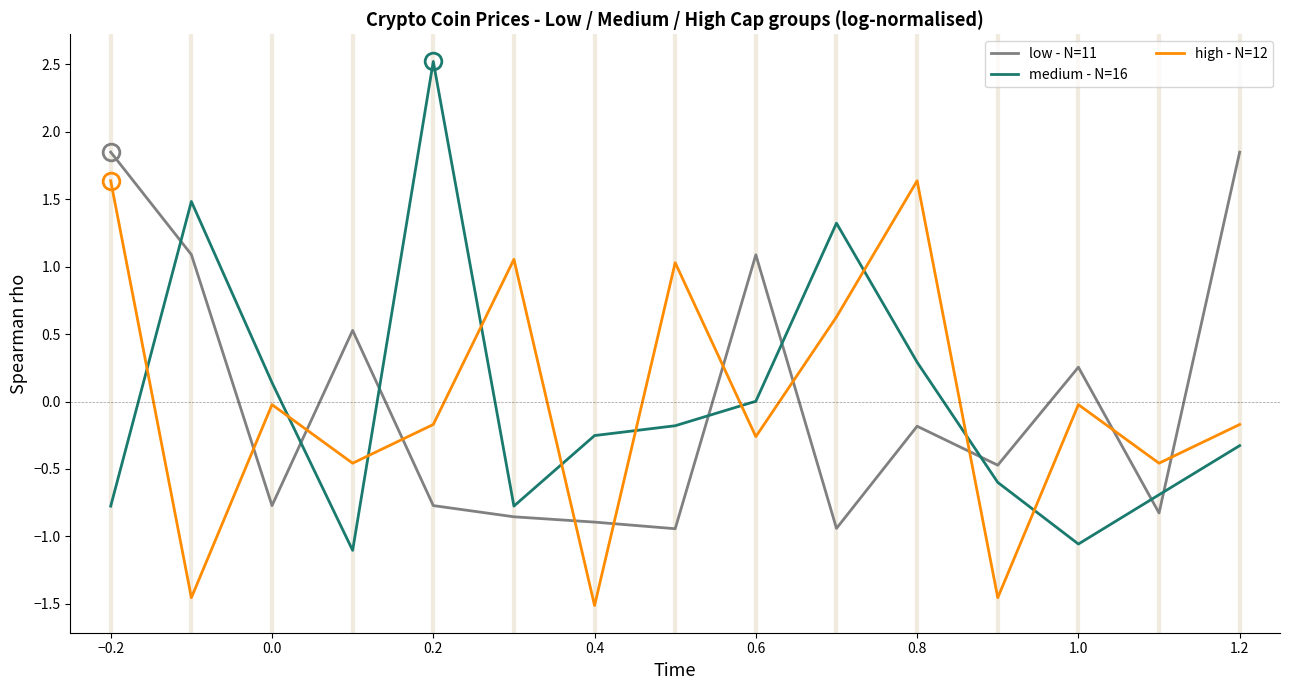

Rank the series by their maximum value, from highest to lowest.

medium - N=16, low - N=11, high - N=12